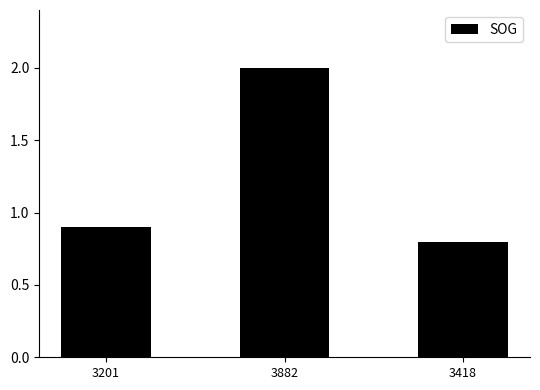

Between 3882 and 3418, which is larger?

3882